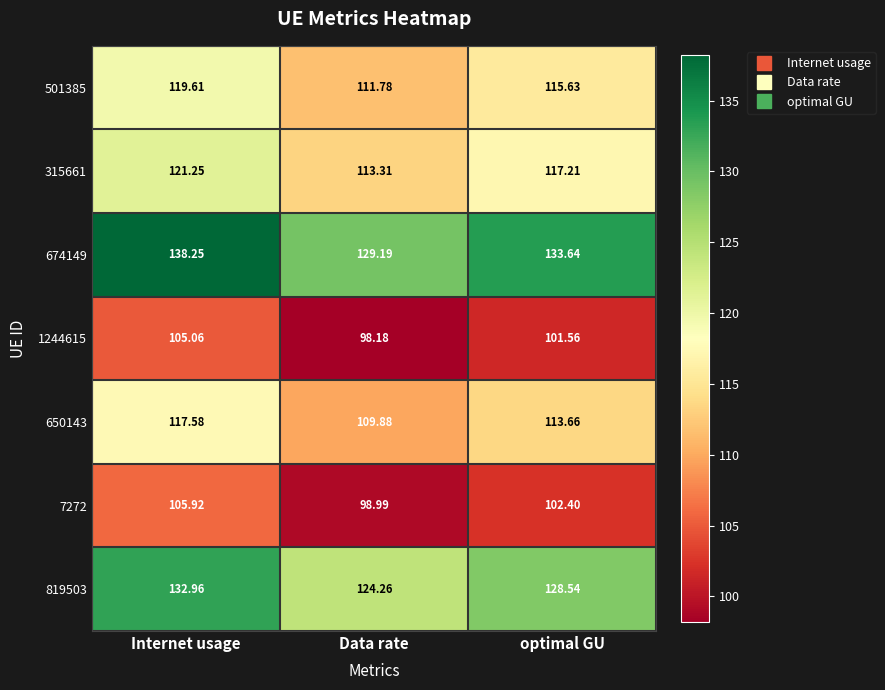

List the labels in order of 501385 value, largest first.

Internet usage, optimal GU, Data rate